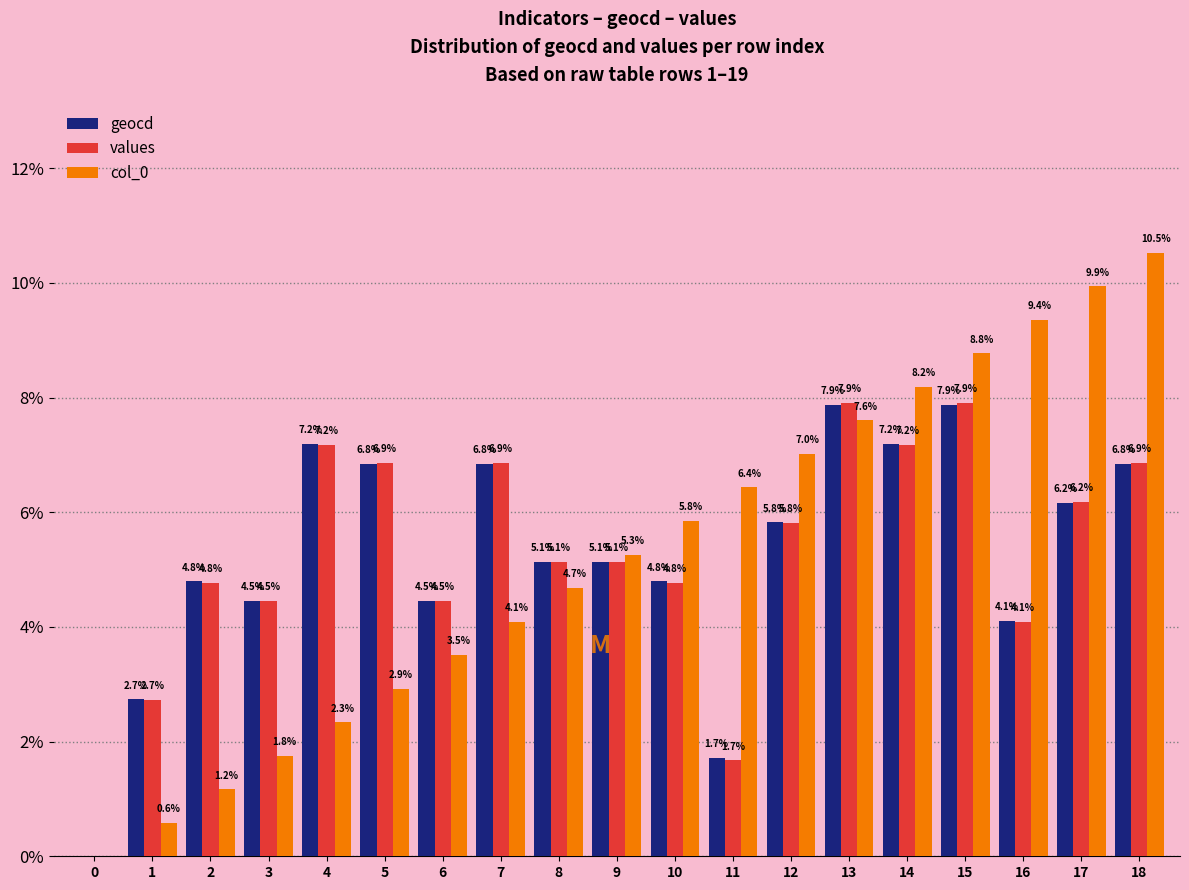

True or false: col_0 has a value of 16.3 at 16.

False